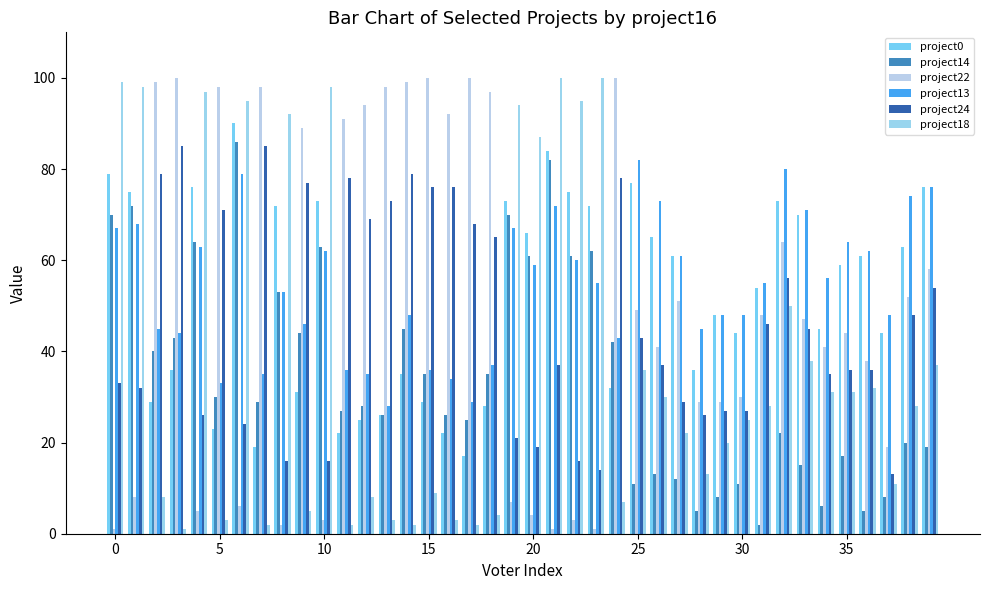

List the series in order of their peak value, highest first.

project22, project18, project0, project14, project24, project13